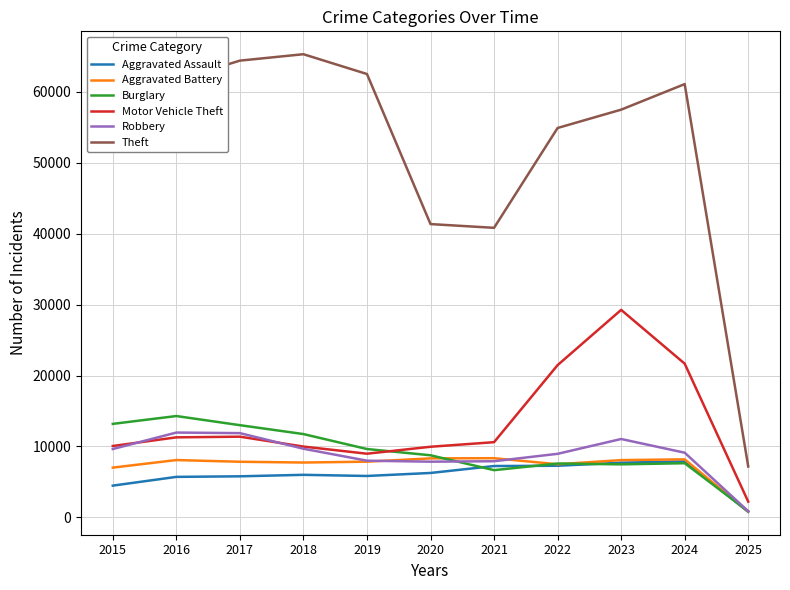

What is the total value across all series at 2017?

114286